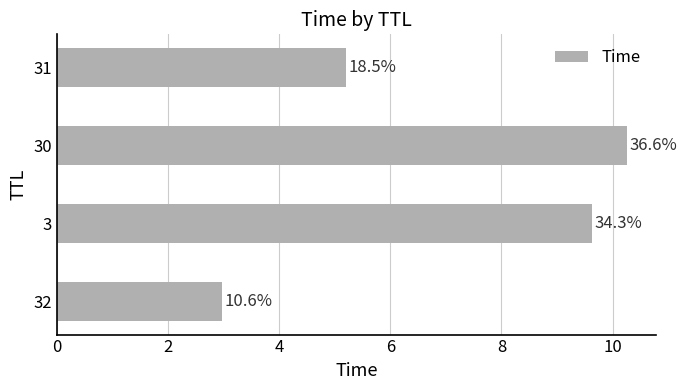

Does the chart contain any negative values?

No